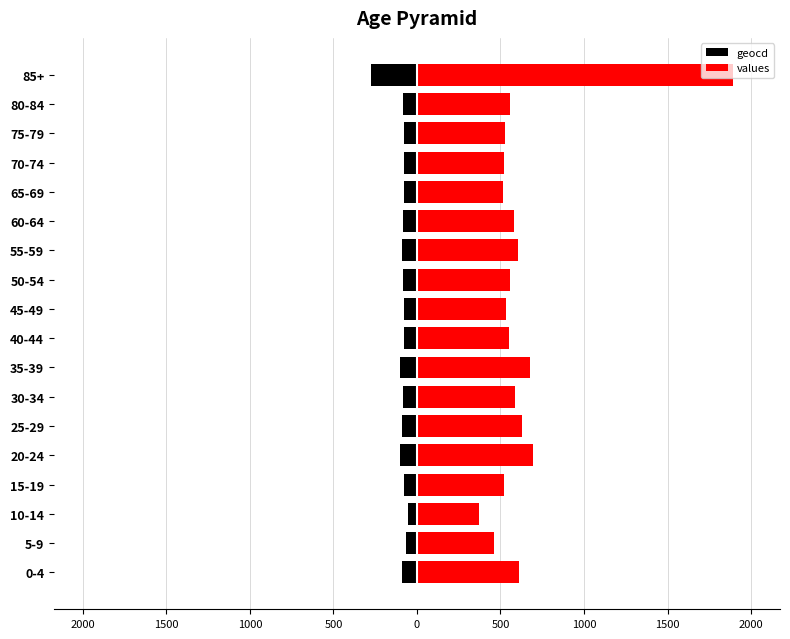

Reading right to left, extract all data points from this chart.

geocd: -276	-81	-77	-76	-75	-85	-88	-81	-78	-80	-99	-86	-92	-101	-76	-54	-67	-89
values: 1890	555	527	522	513	582	604	555	535	548	679	589	631	693	521	369	459	610